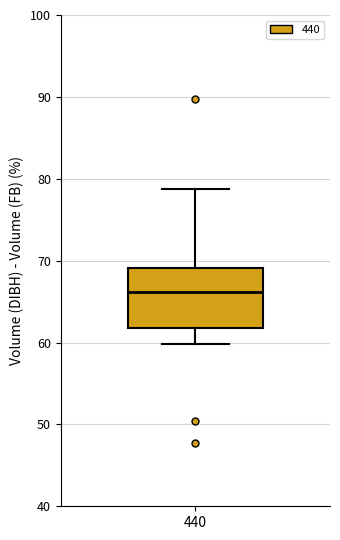

Transcribe this box plot: give where the median line is, the range the box spans, and where the two whiskers end, as read against the y-axis. The values are not printed on the chart, so give them approximately, as read against the axis.

median 66, box 62 to 69, whiskers 60 to 79